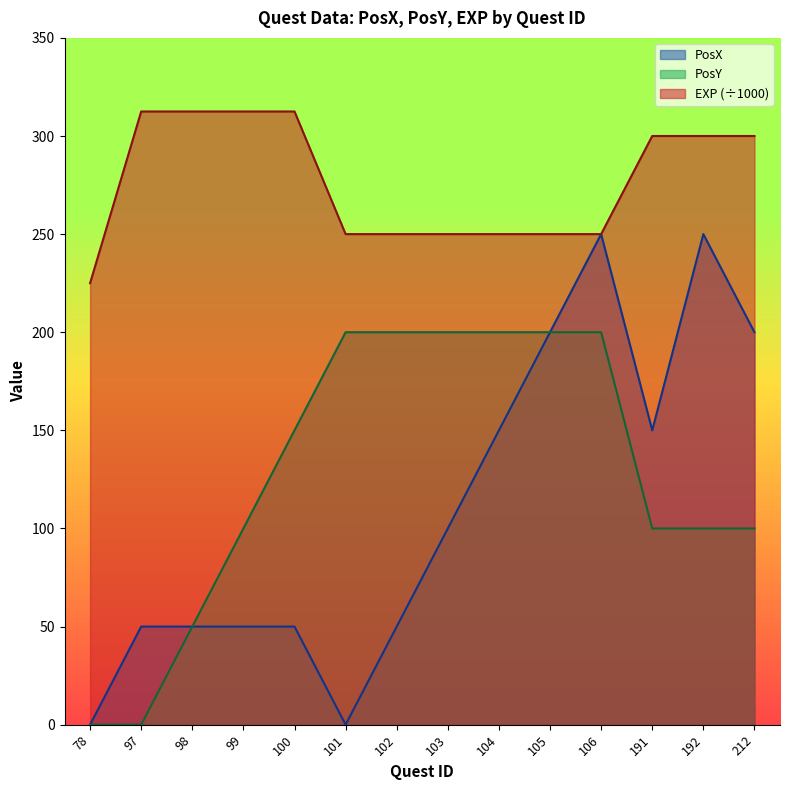

What is the difference between the second highest and second lowest values in the EXP series?

62.5